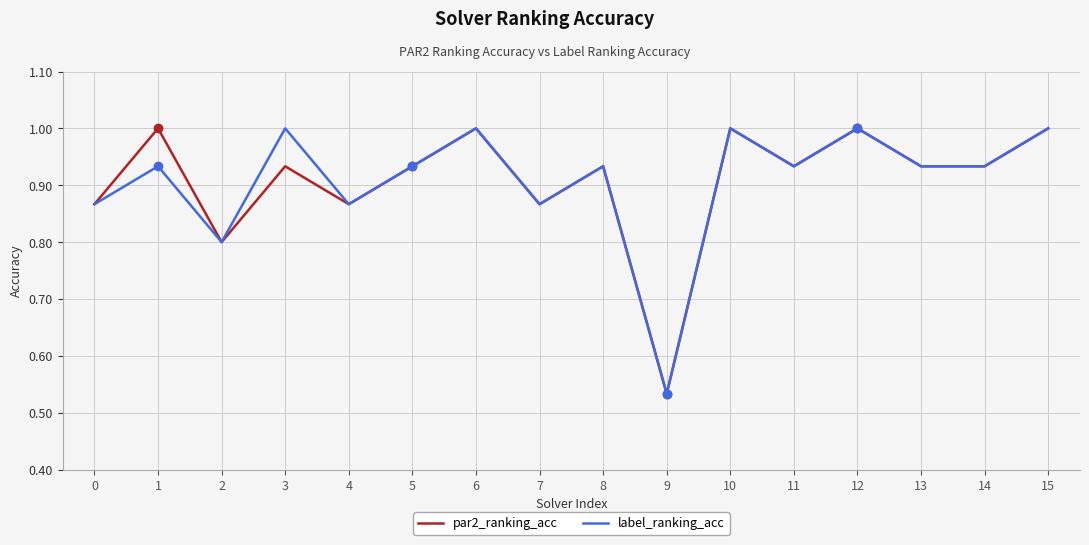

Is the value of label_ranking_acc at 3 greater than the value of par2_ranking_acc at 9?

Yes